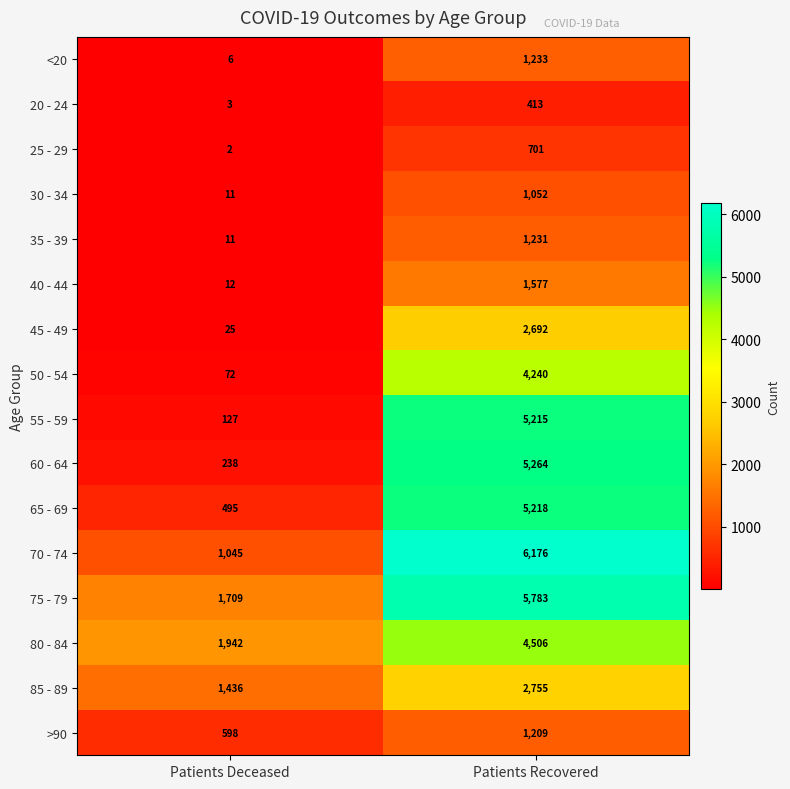

What is the sum of all 40 - 44 values?

1589